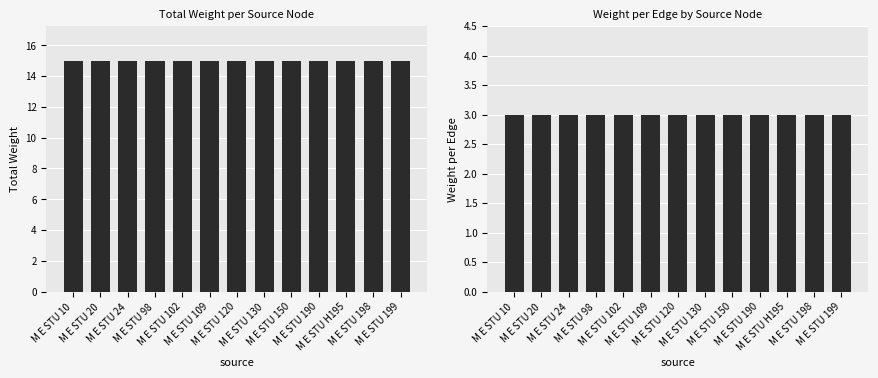

What is the smallest value displayed?

3